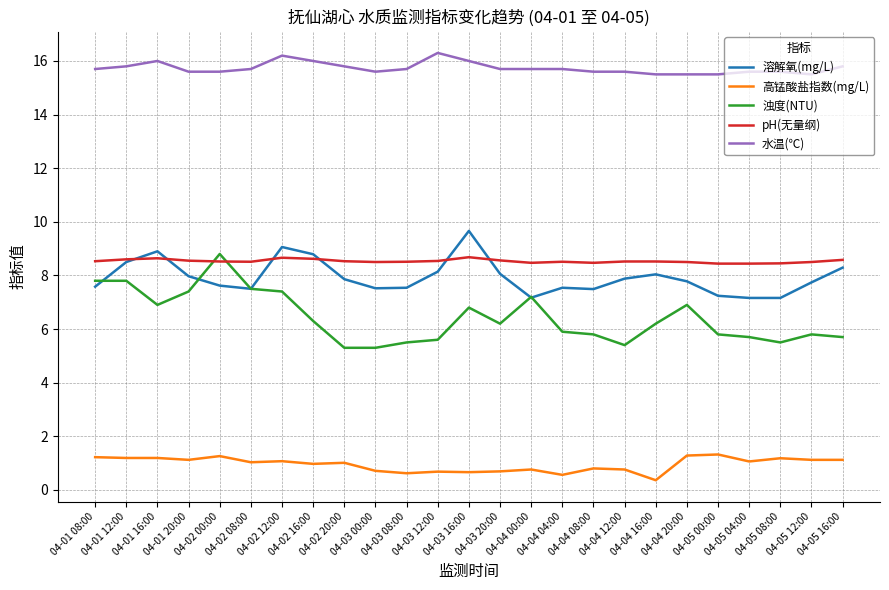

How many lines are shown in the chart?

5